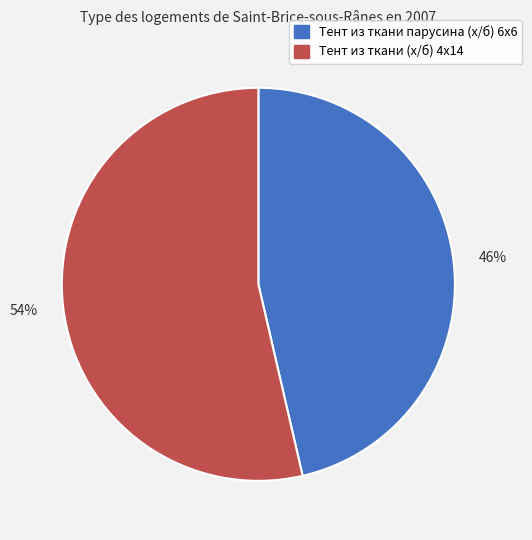

True or false: Тент из ткани парусина (х/б) 6x6 accounts for 37% of the total.

False